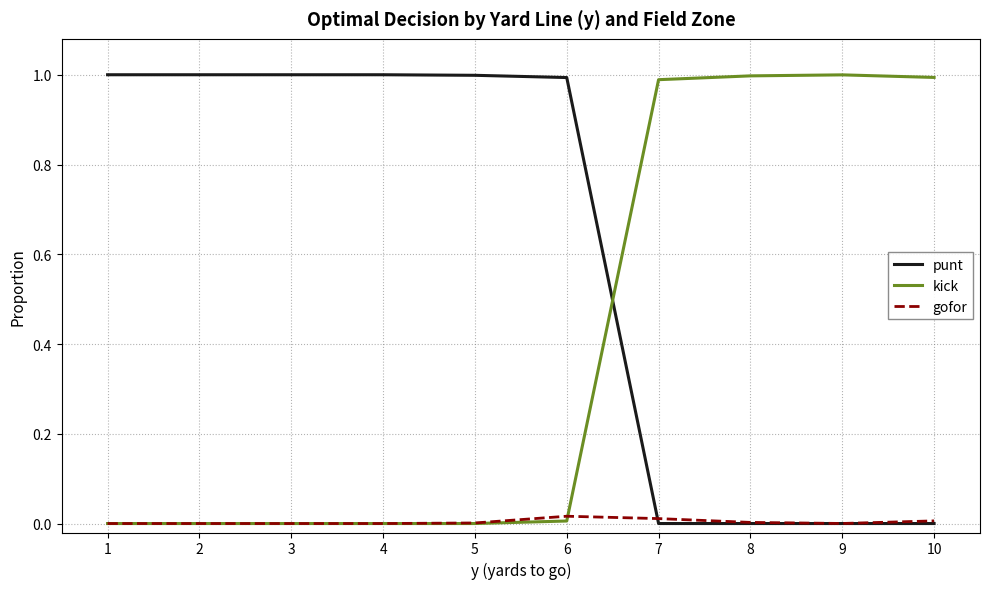

Rank the series at 7 from highest to lowest value.

kick, gofor, punt